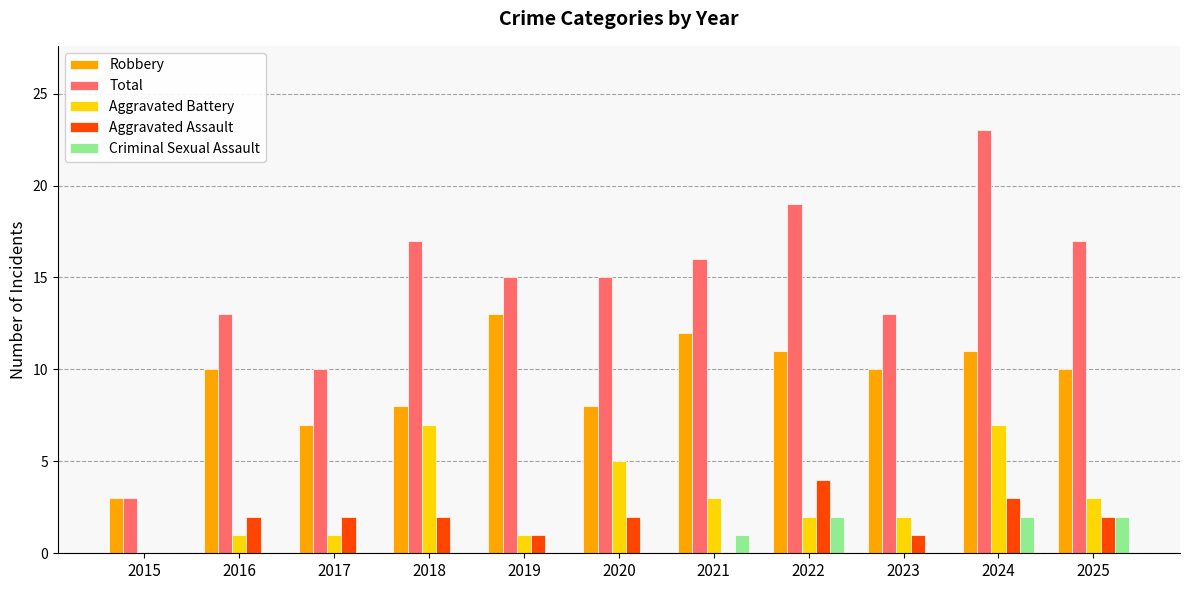

How many groups of bars are there?

11